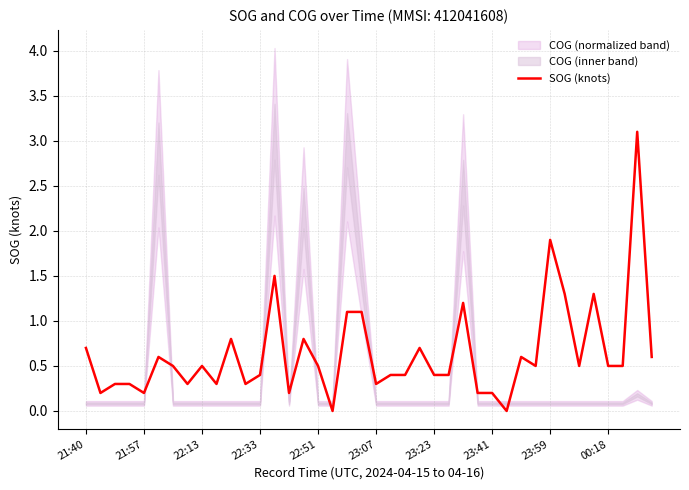

Is it true that SOG (knots) equals 0.7 at 21:40?

True